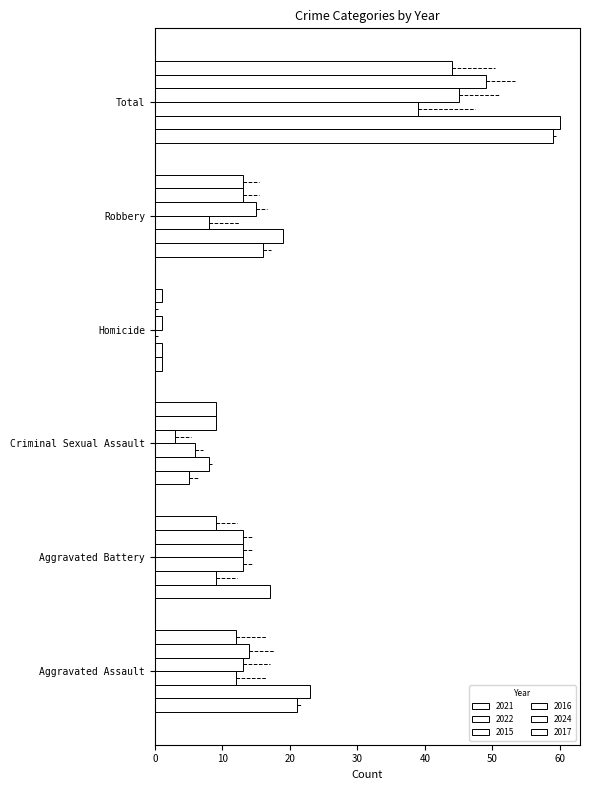

Reading left to right, list all the values displayed in this chart.

2021: 21	17	5	1	16	59
2022: 23	9	8	1	19	60
2015: 12	13	6	0	8	39
2016: 13	13	3	1	15	45
2024: 14	13	9	0	13	49
2017: 12	9	9	1	13	44